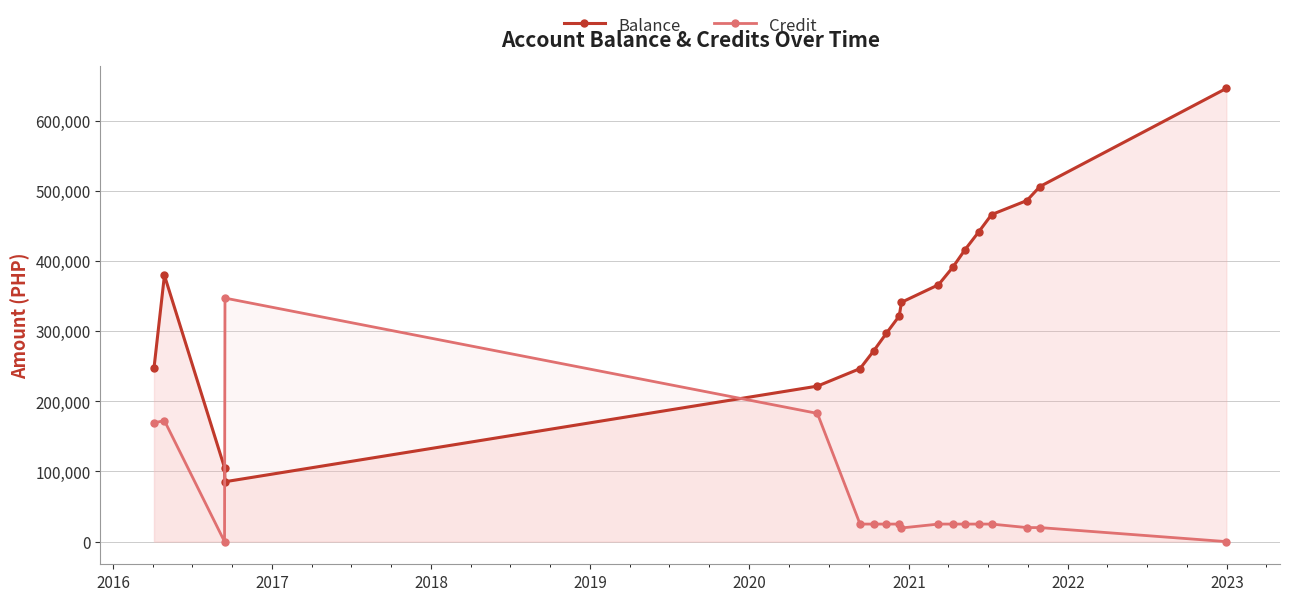

Which series has the largest total across all categories?

Balance